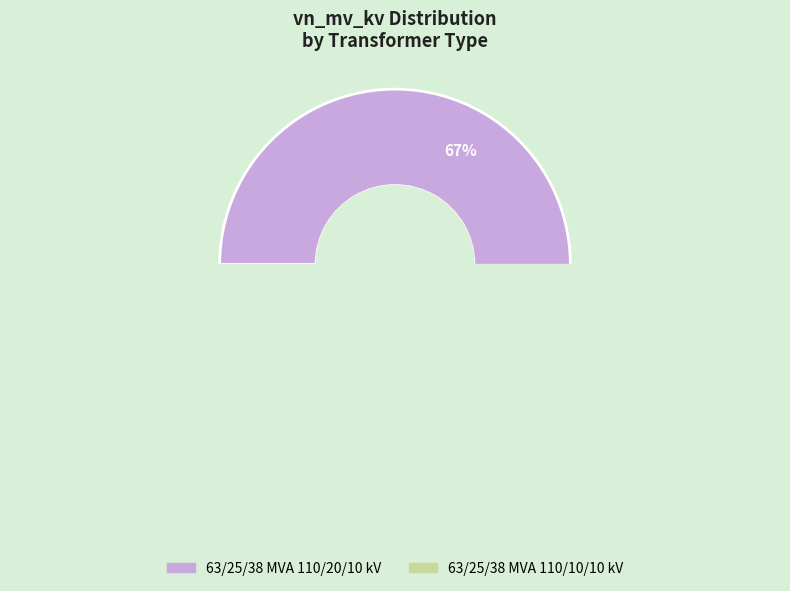

Count the number of slices in the pie.

2